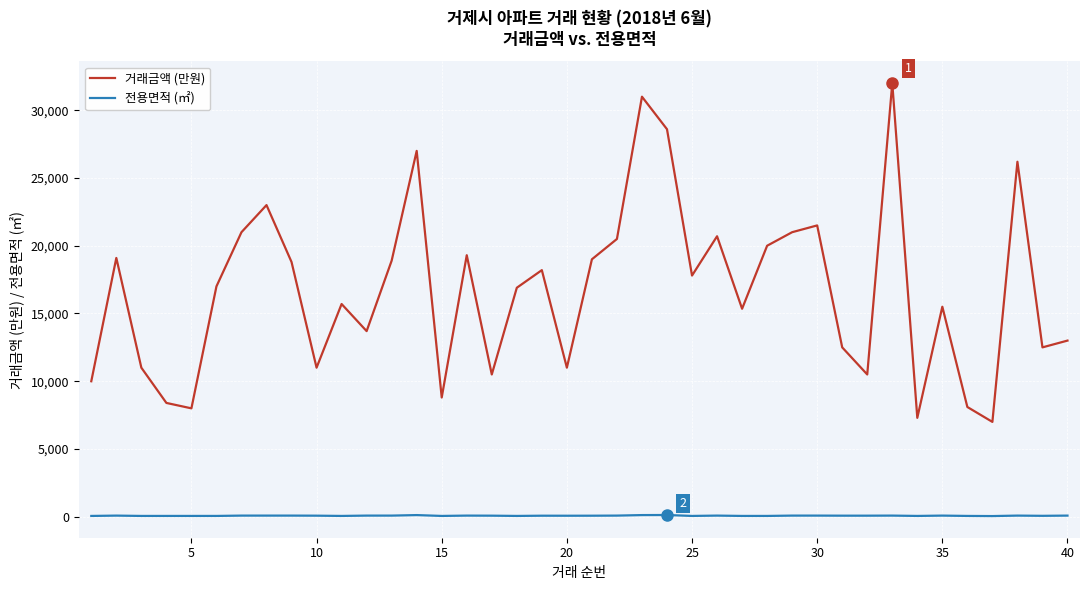

Is this an area chart (filled region under the line)?

No